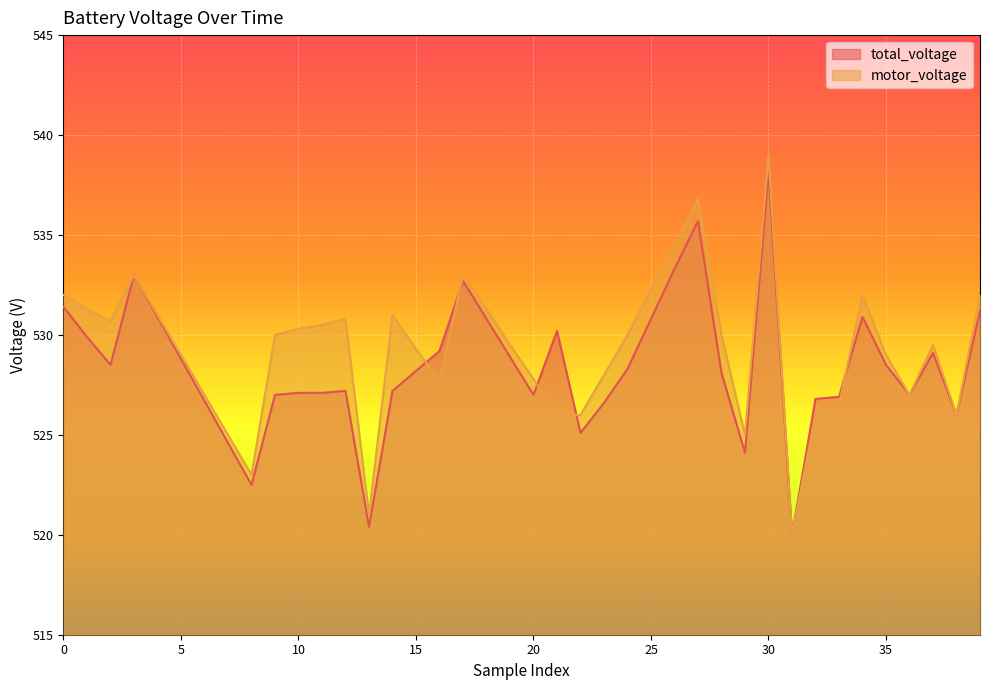

What is the difference between the highest and lowest values at 24?

1.7